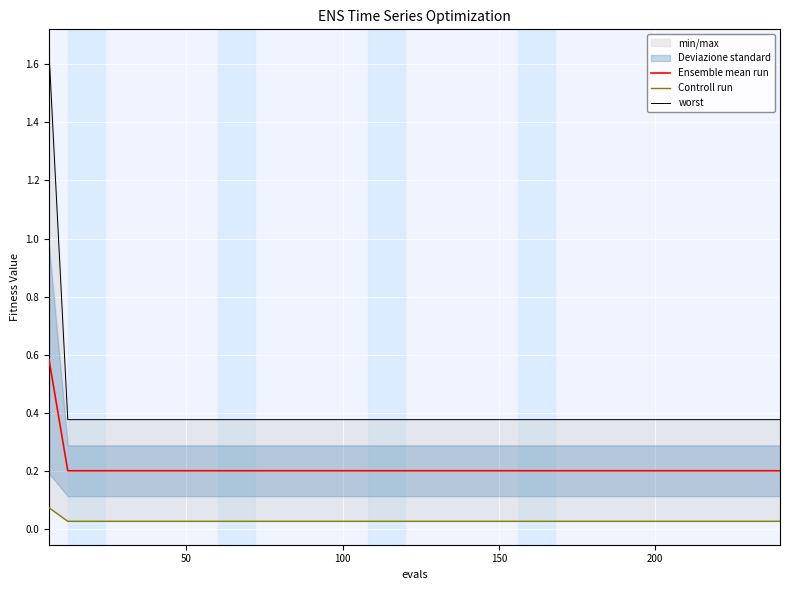

Reading left to right, extract all data points from this chart.

Ensemble mean run: 0.6	0.2	0.2	0.2	0.2	0.2	0.2	0.2	0.2	0.2	0.2	0.2	0.2	0.2	0.2	0.2	0.2	0.2	0.2	0.2
Controll run: 0.1	0.0	0.0	0.0	0.0	0.0	0.0	0.0	0.0	0.0	0.0	0.0	0.0	0.0	0.0	0.0	0.0	0.0	0.0	0.0
worst: 1.6	0.4	0.4	0.4	0.4	0.4	0.4	0.4	0.4	0.4	0.4	0.4	0.4	0.4	0.4	0.4	0.4	0.4	0.4	0.4